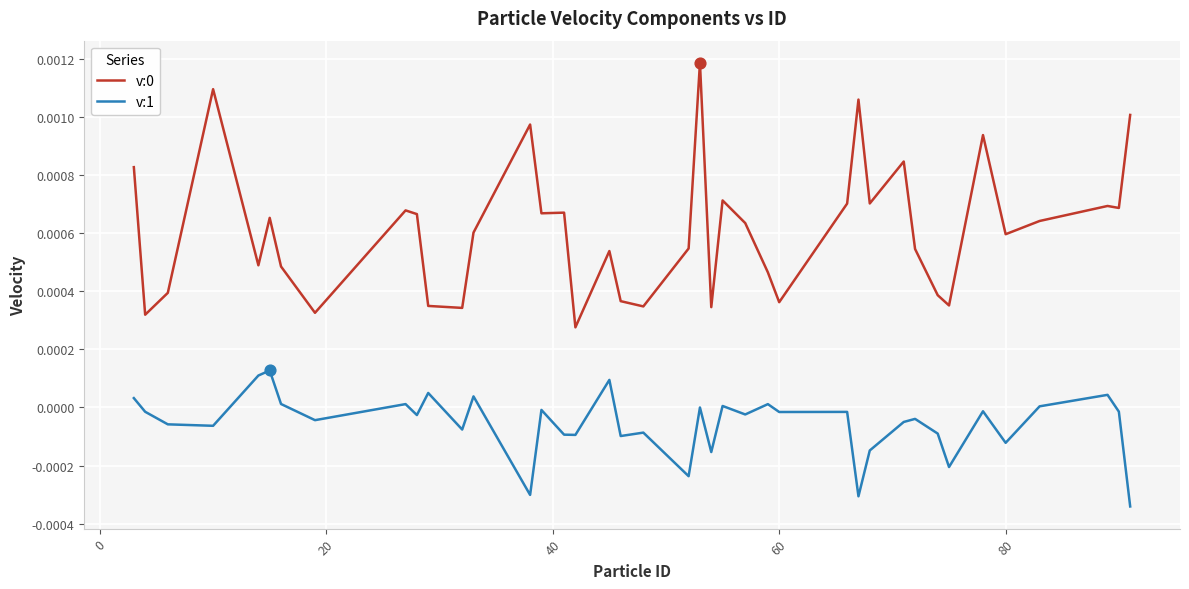

True or false: v:1 and v:0 intersect in this chart.

False